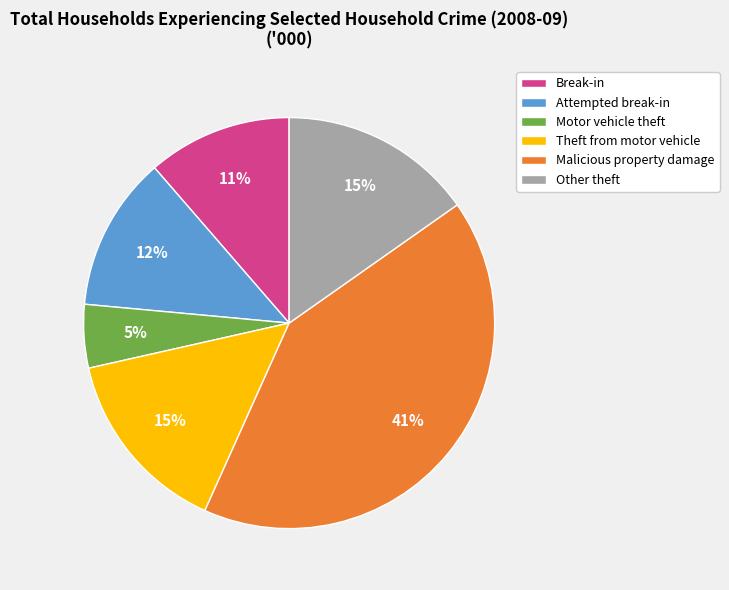

How many slices are in this pie chart?

6